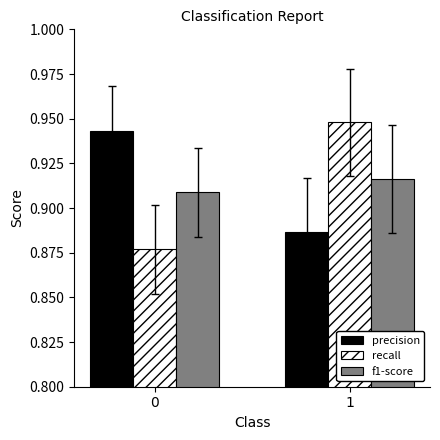

What is the sum of the precision values at 1 and 0?

1.8